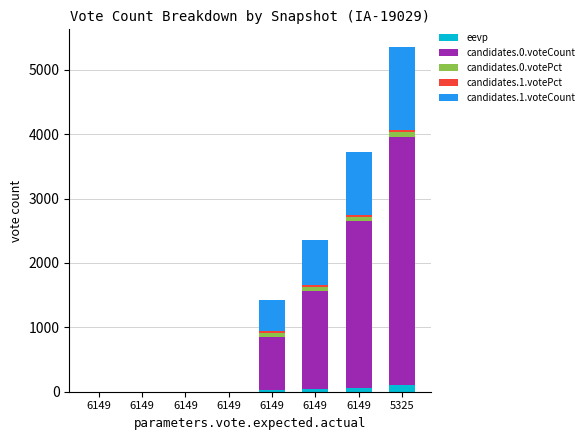

What is the difference between the maximum and minimum values in the candidates.1.voteCount series?

1299.0